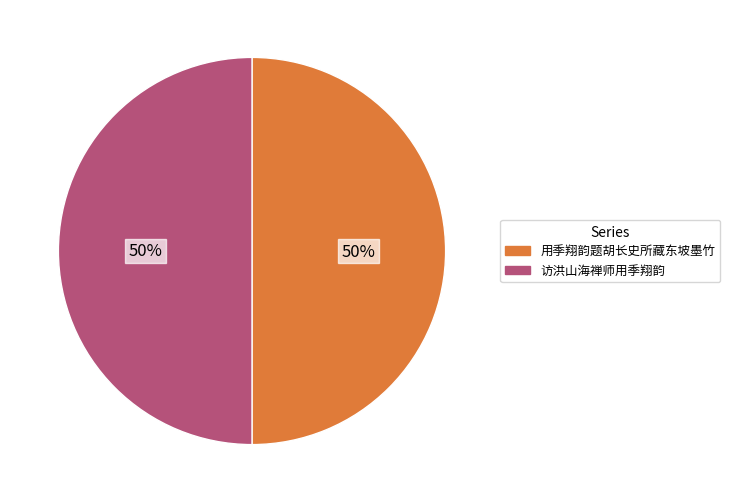

To the nearest percent, what percentage of the pie is 访洪山海禅师用季翔韵?

50%